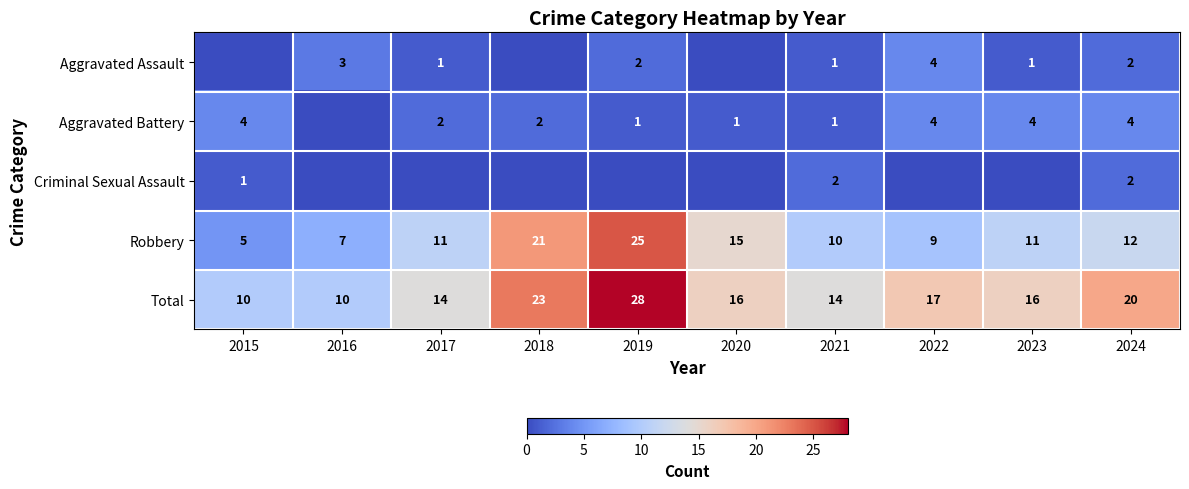

What is the difference between the maximum and second lowest values in the Robbery series?

18